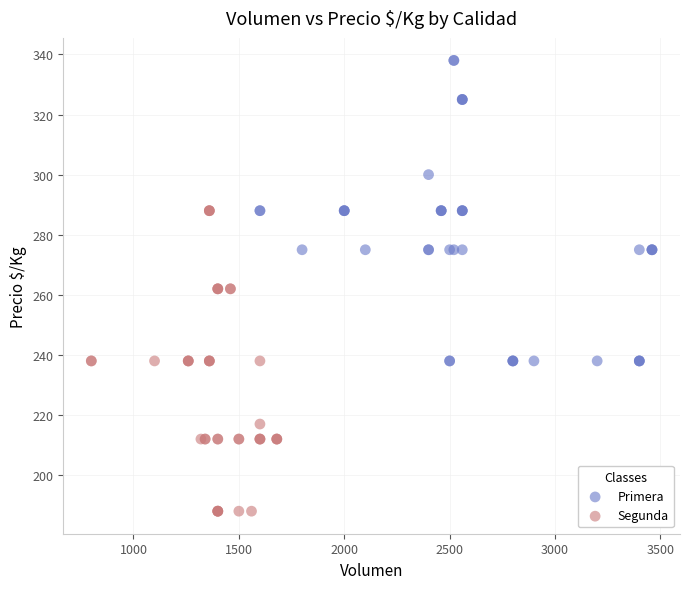

Which series reaches the minimum Y coordinate?

Segunda